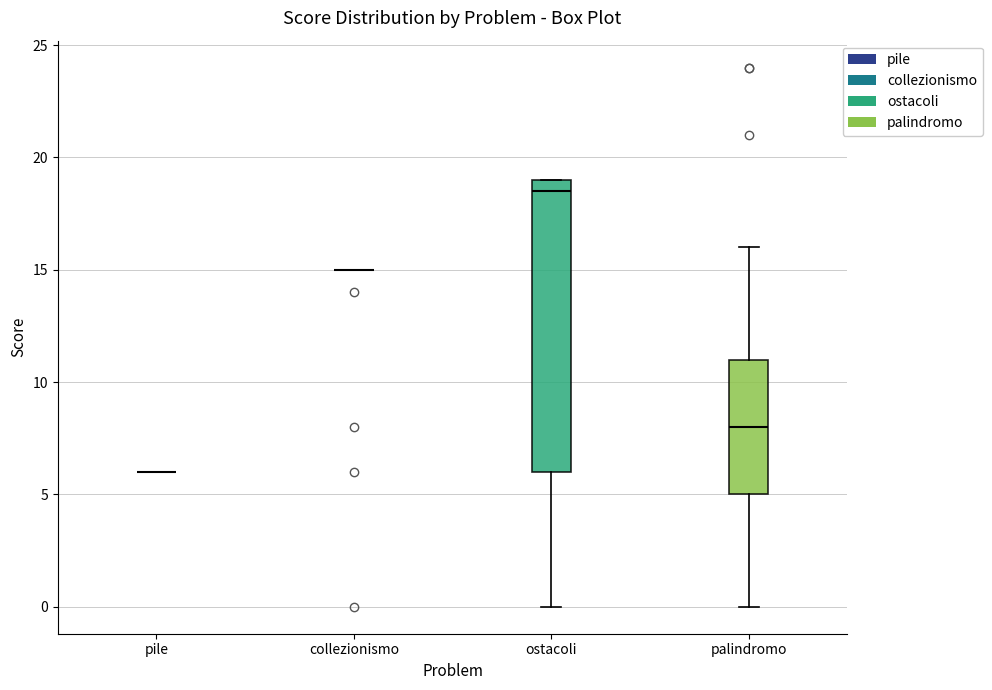

Reading left to right, read every box against the y-axis: the position of its median line, the range the box covers, and the ends of its whiskers. The values are not printed on the chart, so give them approximately, as read against the axis.

pile: box collapsed to a line at 6.0, whiskers 6.0 to 6.0
collezionismo: box collapsed to a line at 15.0, whiskers 15.0 to 15.0
ostacoli: median 18.5, box 6.0 to 19.0, whiskers 0.0 to 19.0
palindromo: median 8.0, box 5.0 to 11.0, whiskers 0.0 to 16.0